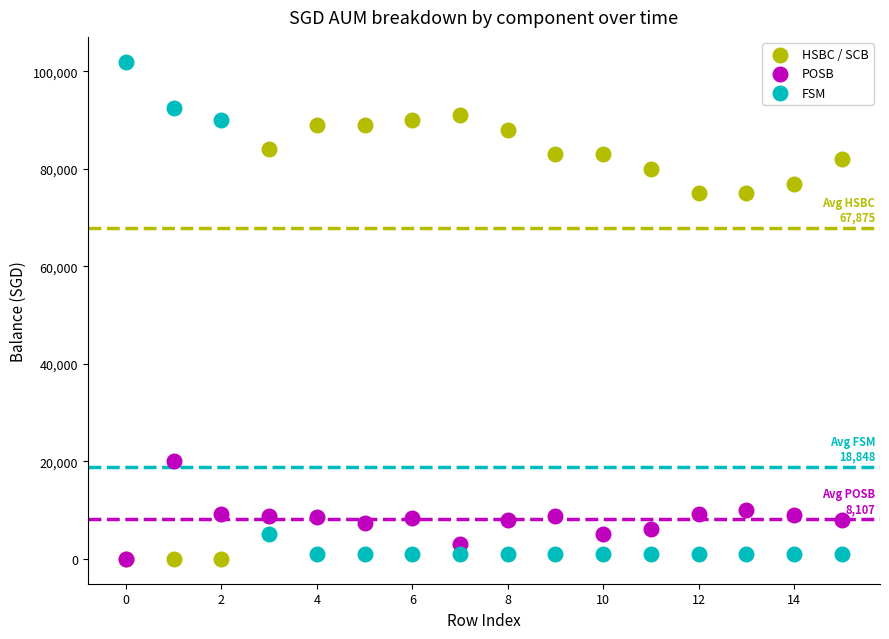

Which series reaches the maximum Y coordinate?

FSM